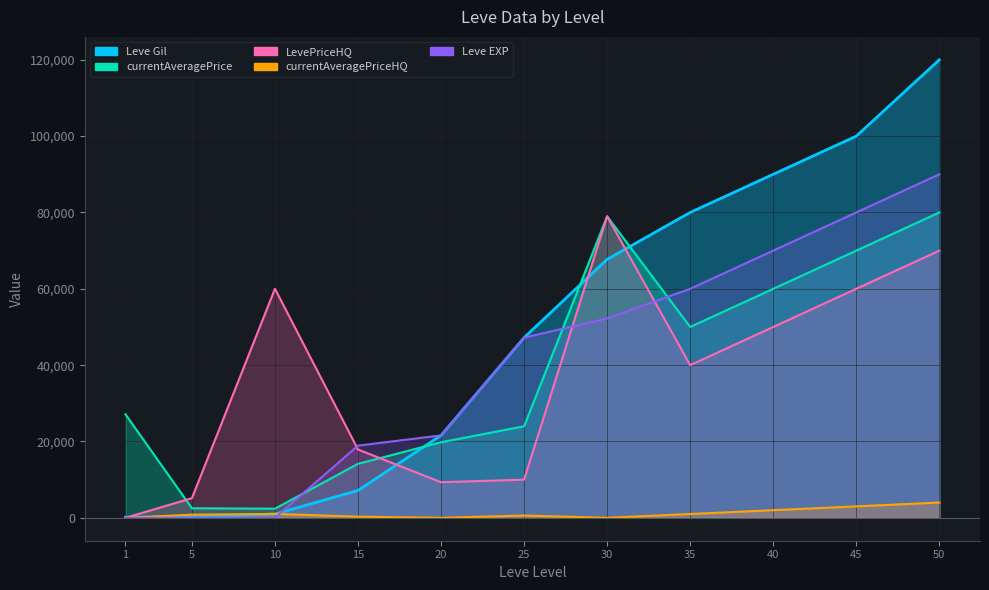

At how many categories does at least one series exceed 23445?

8